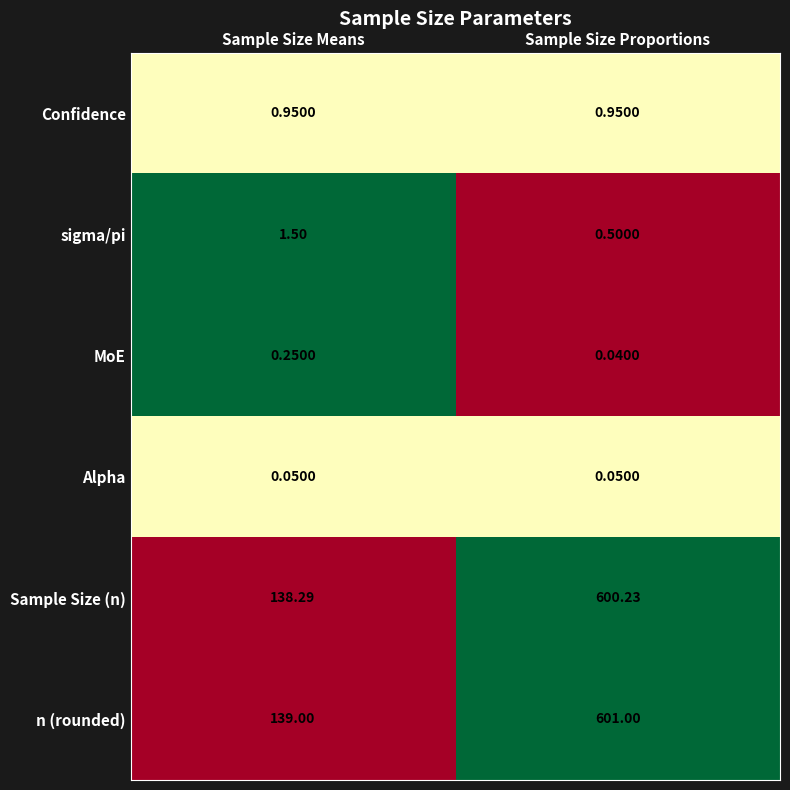

At how many categories does at least one series exceed 0?

2